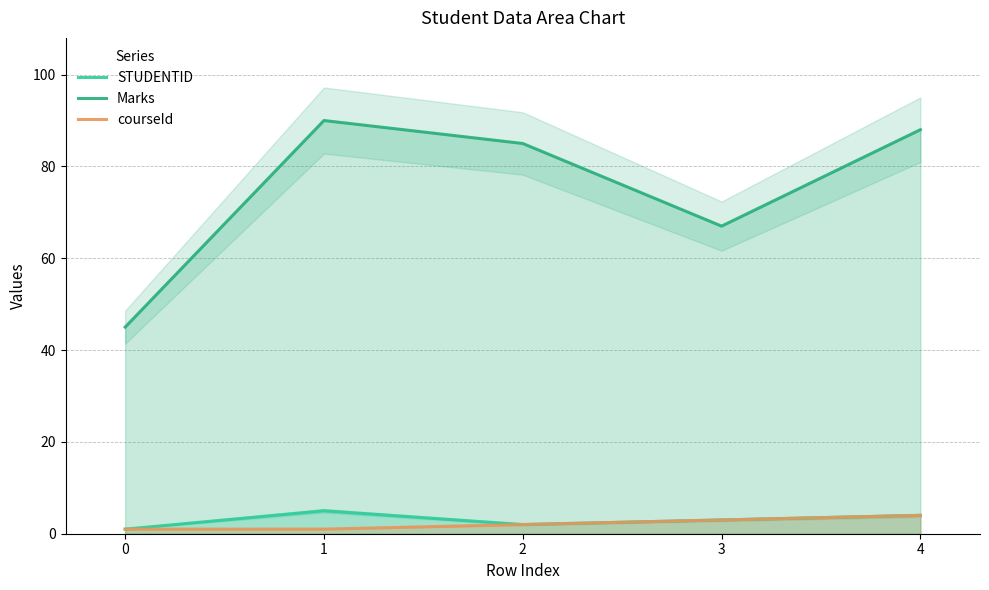

How many lines are shown in the chart?

3